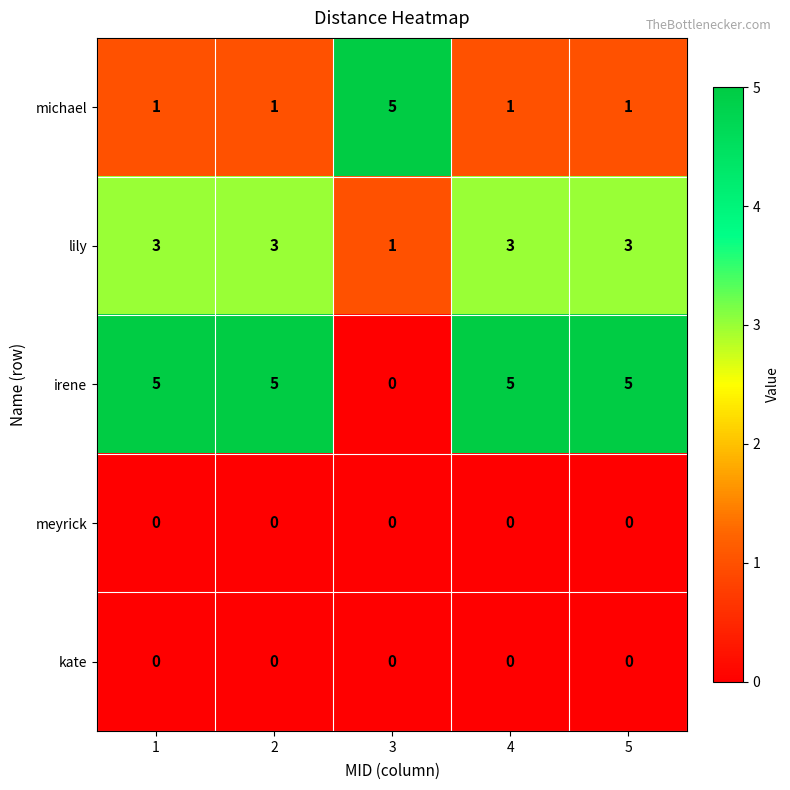

Count the number of data series in this chart.

5